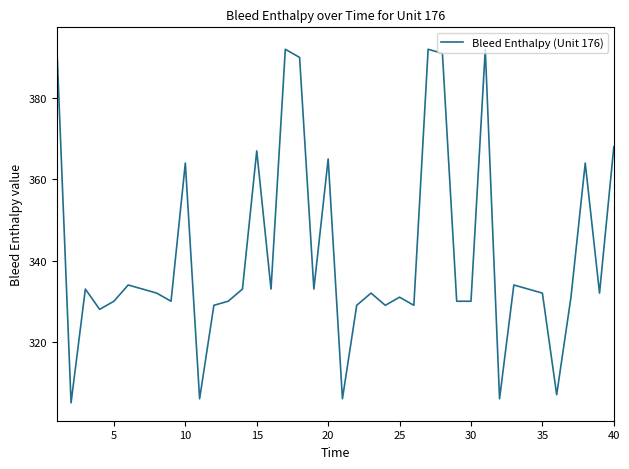

What is the smallest value displayed?

305